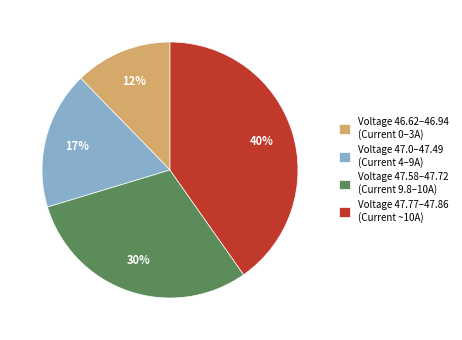

What is the ratio of the value at Voltage 47.77–47.86 (Current ~10A) to the value at Voltage 46.62–46.94 (Current 0–3A)?

3.3